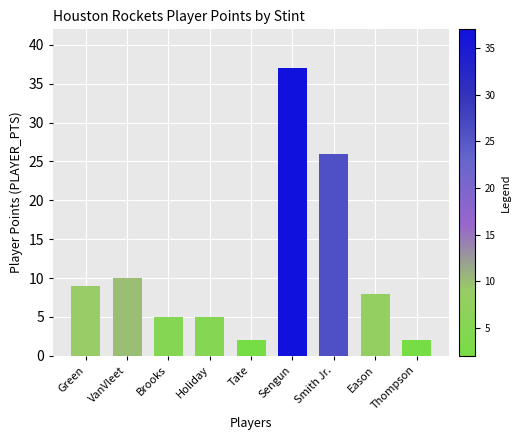

At which label is the value closest to 19?

Smith Jr.